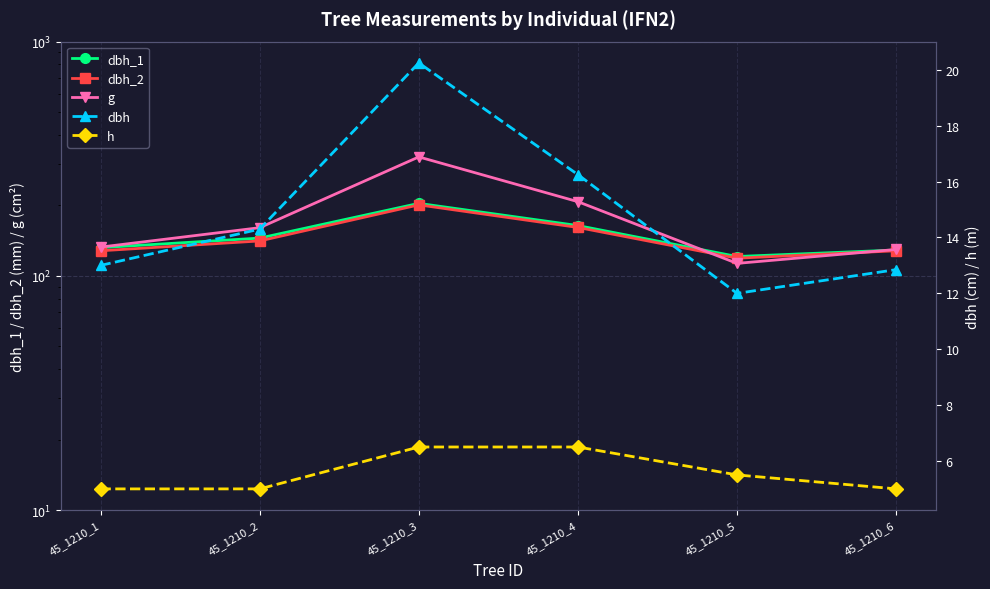

True or false: dbh_1 has more than 0 points higher than both neighbors.

True